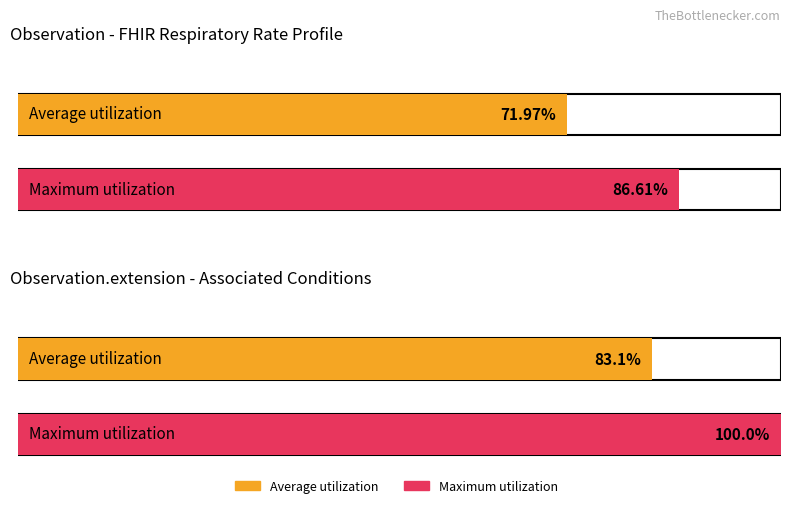

Between 1 and 0, which is larger?

1